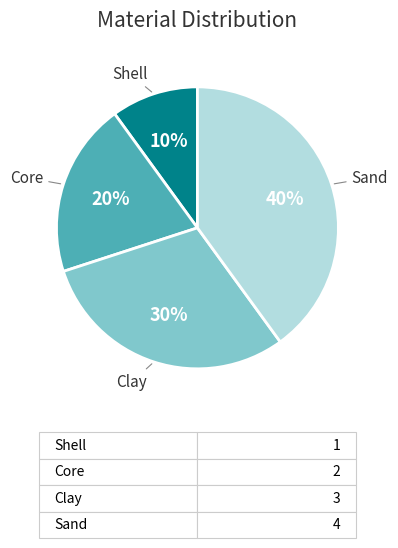

Combined, do Shell and Clay account for over 50%?

No